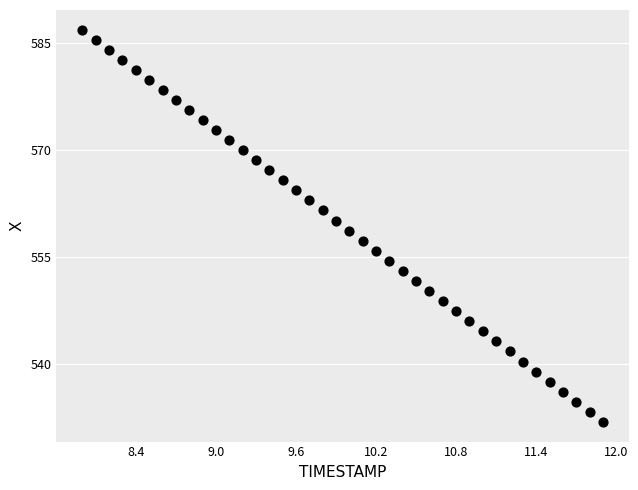

What is the range of Y values (max minus min)?

55.0